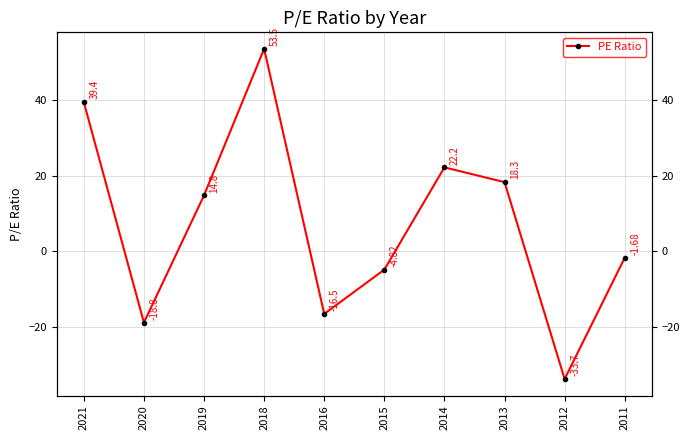

What is the sum of all values?

72.7